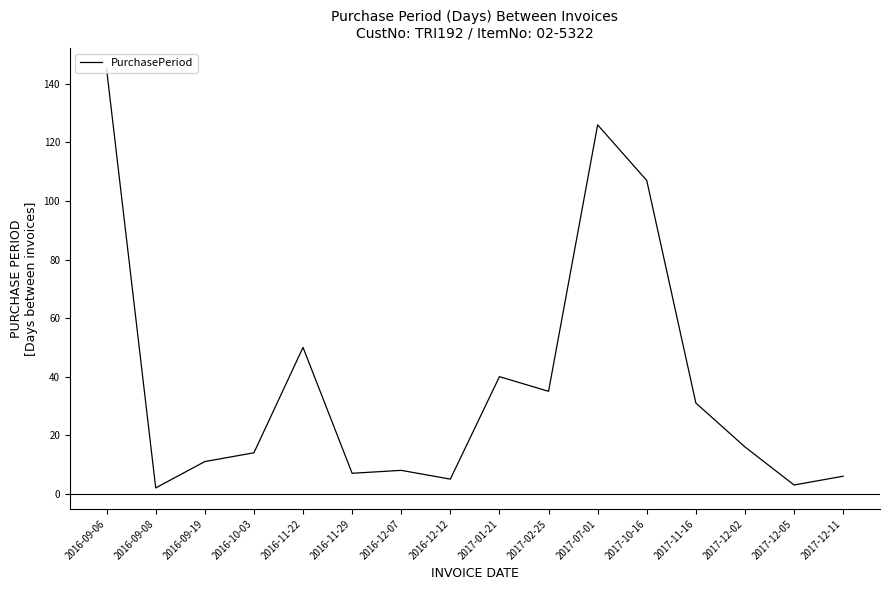

Which category has the highest value across all series?

2016-09-06